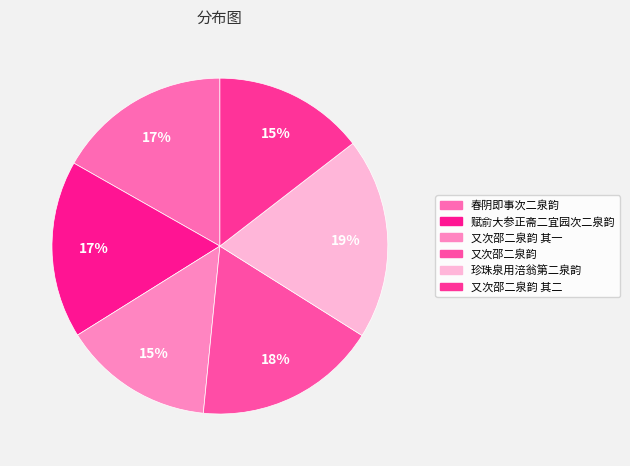

Is there any slice that represents more than half of the pie?

No